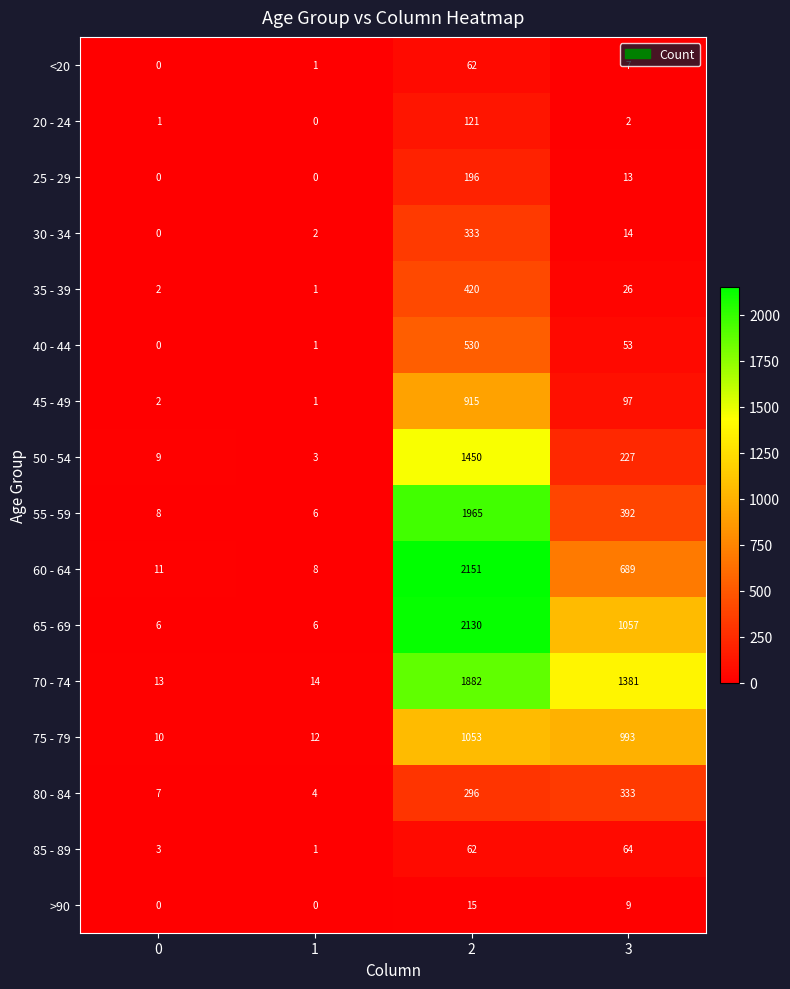

What is the sum of the 55 - 59 values at 3 and 1?

398